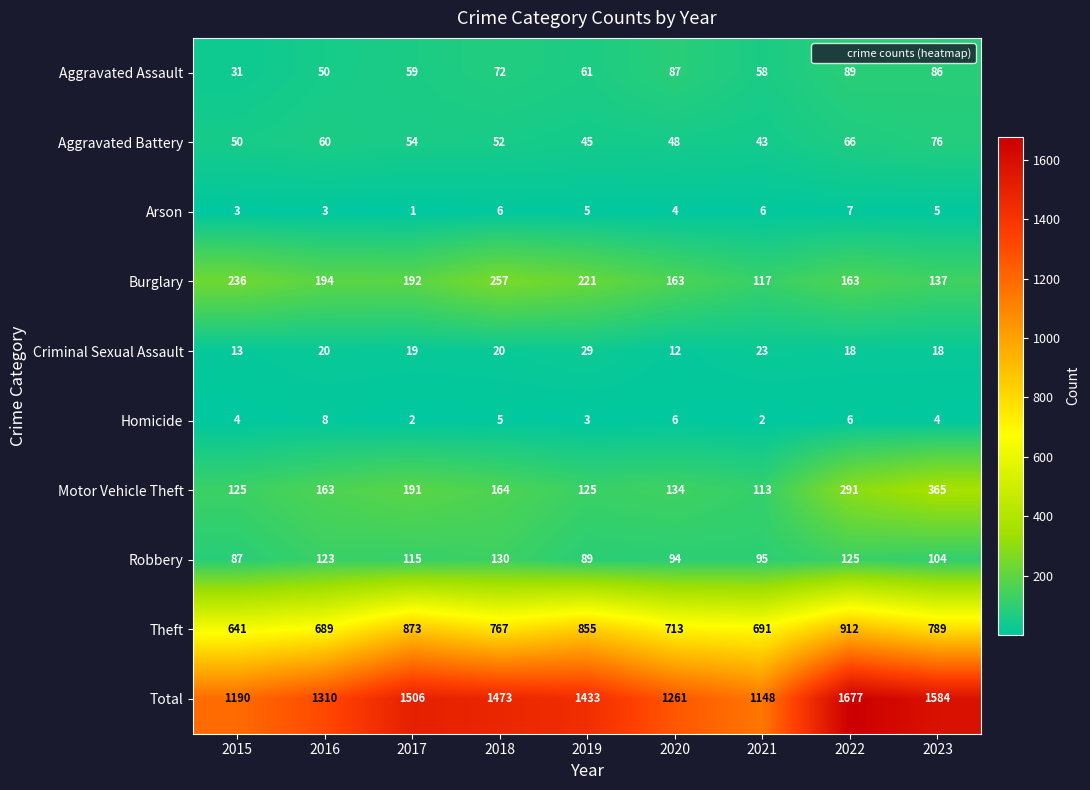

What is the difference between the Theft values at 2016 and 2018?

78